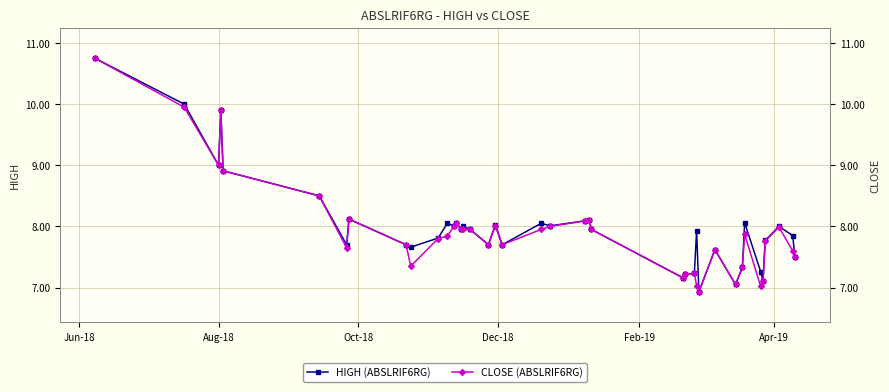

What is the difference between the maximum and minimum values in the HIGH (ABSLRIF6RG) series?

3.8